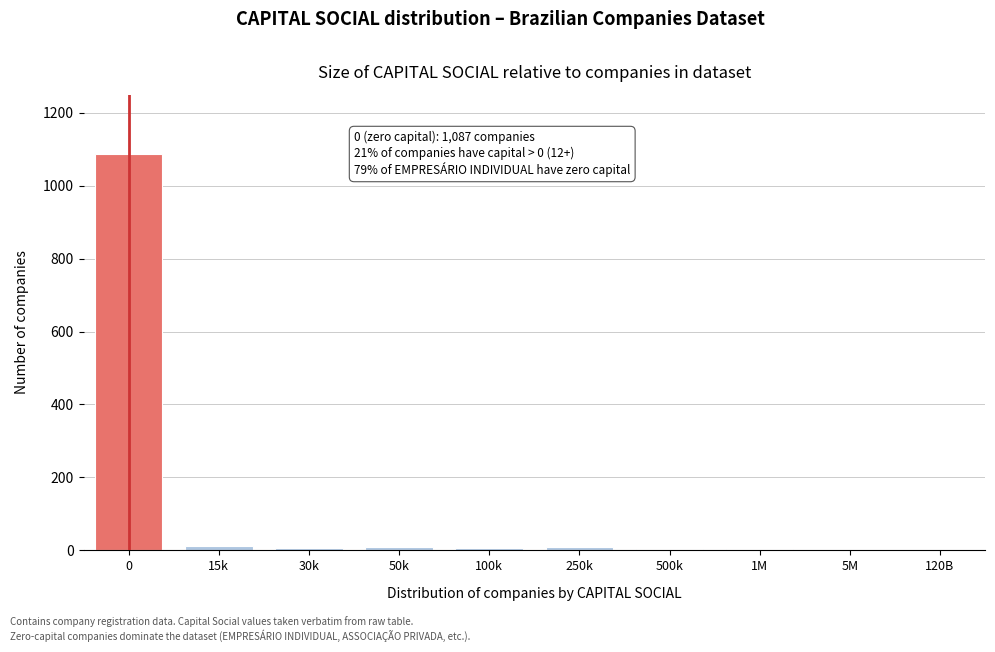

True or false: the data shows 1 at 120B.

True